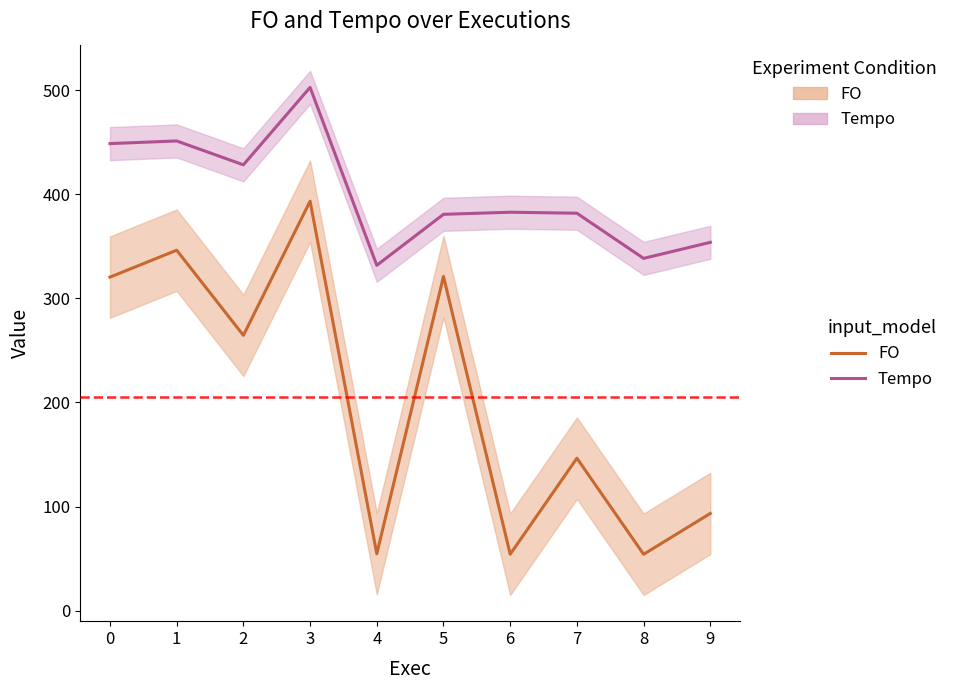

Where is the first local minimum for Tempo?

2